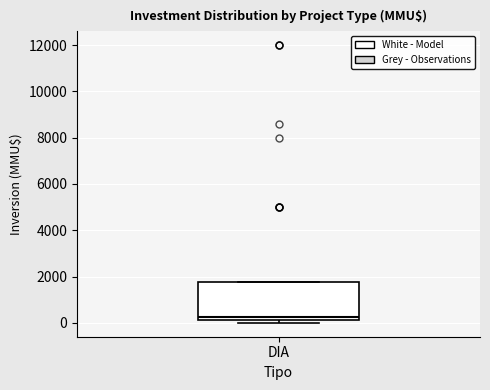

Transcribe this box plot: give where the median line is, the range the box spans, and where the two whiskers end, as read against the y-axis. The values are not printed on the chart, so give them approximately, as read against the axis.

median 200 (just above the box's lower edge), box 200 to 1800, whiskers 0 to 1800